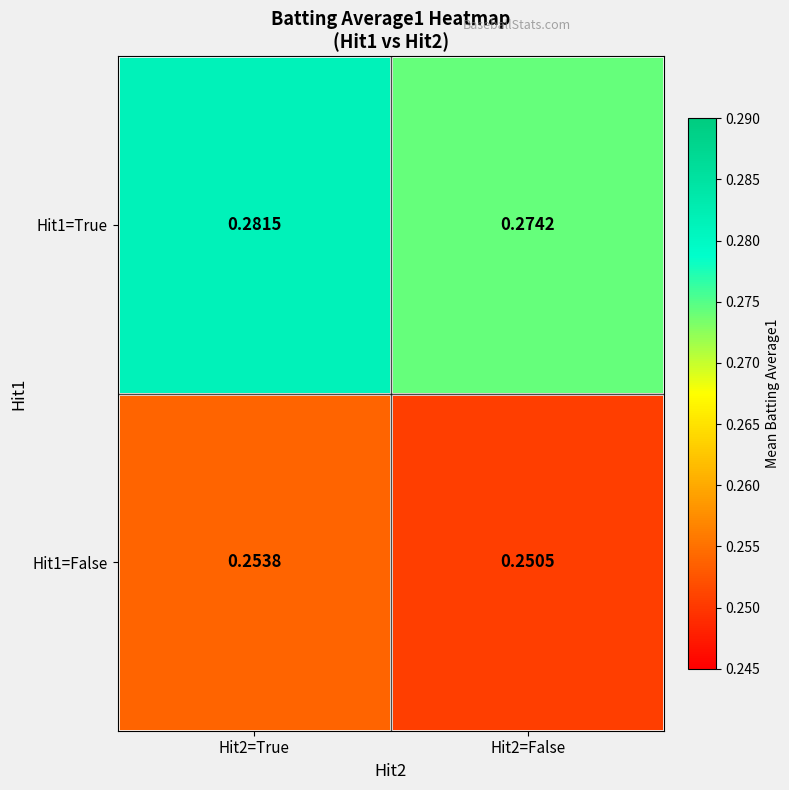

Count the number of categories in the chart.

2